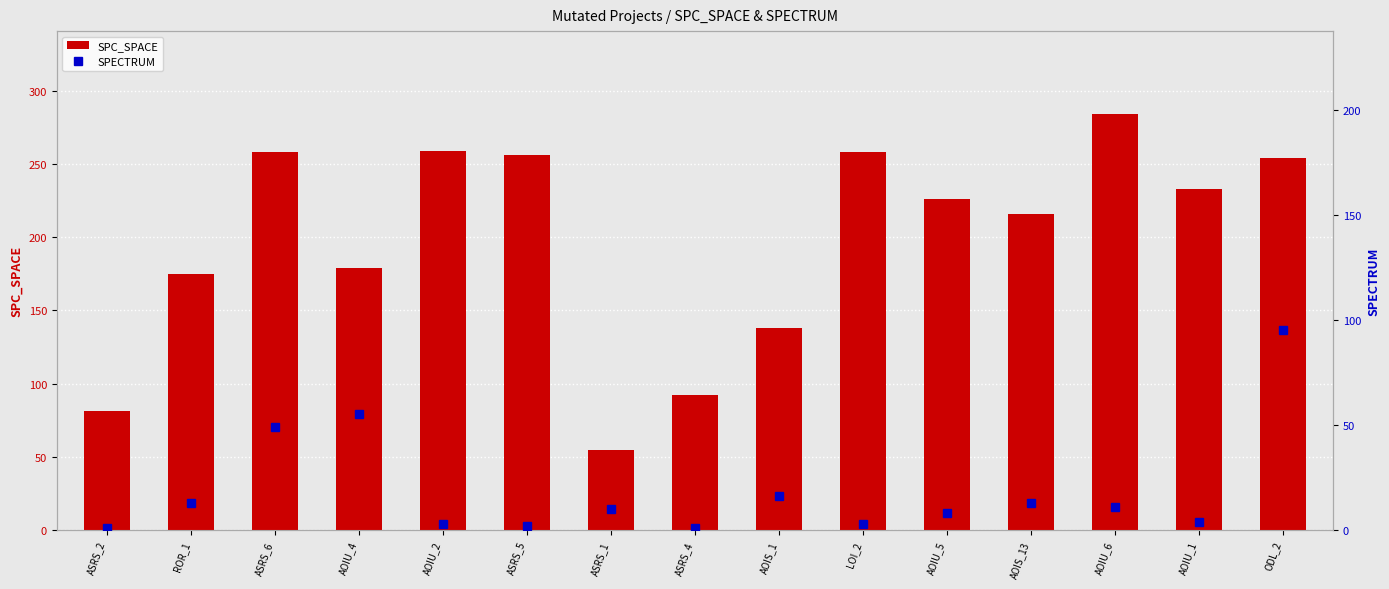

Is it true that SPECTRUM equals 1 at ASRS_2?

True